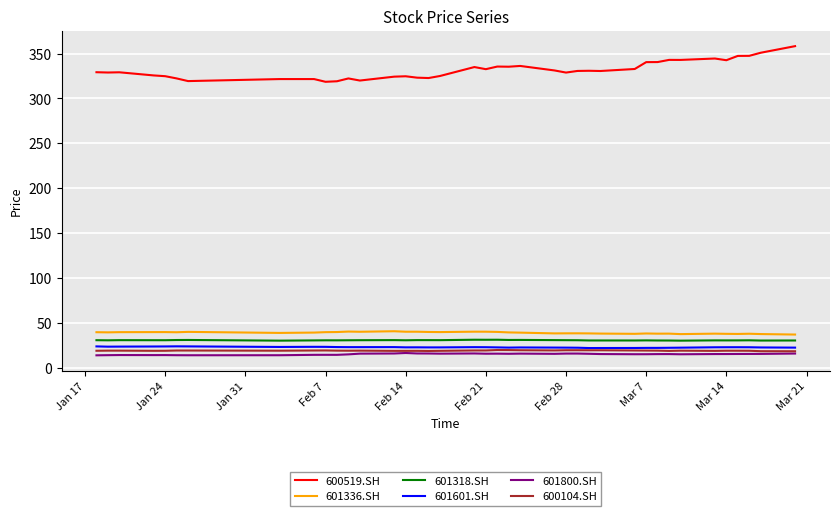

Which series has the largest total across all categories?

600519.SH